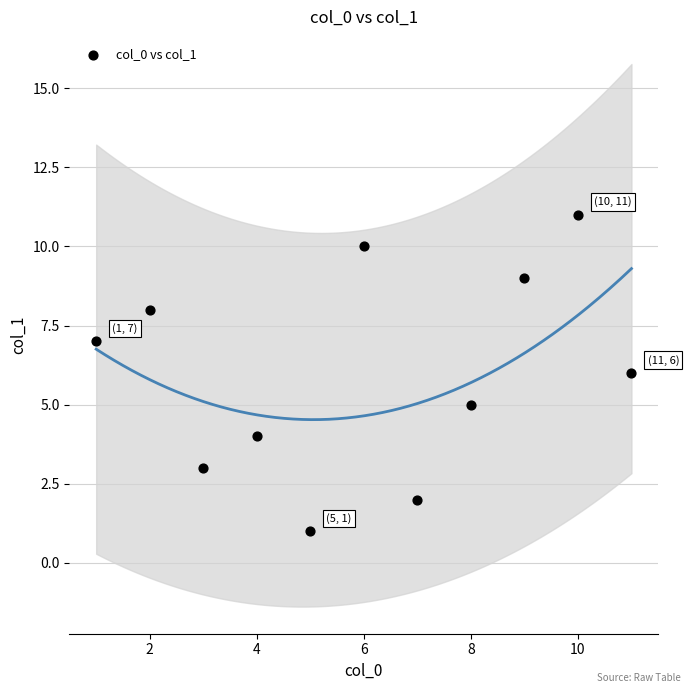

What is the average X value?

6